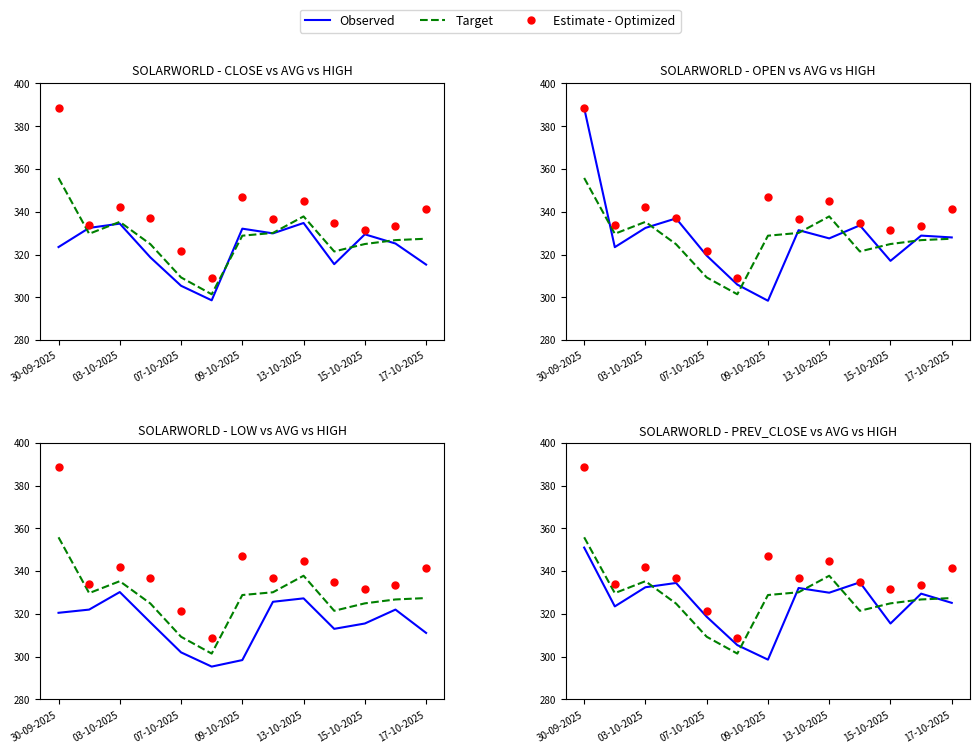

Which series has the largest total across all categories?

Estimate - Optimized